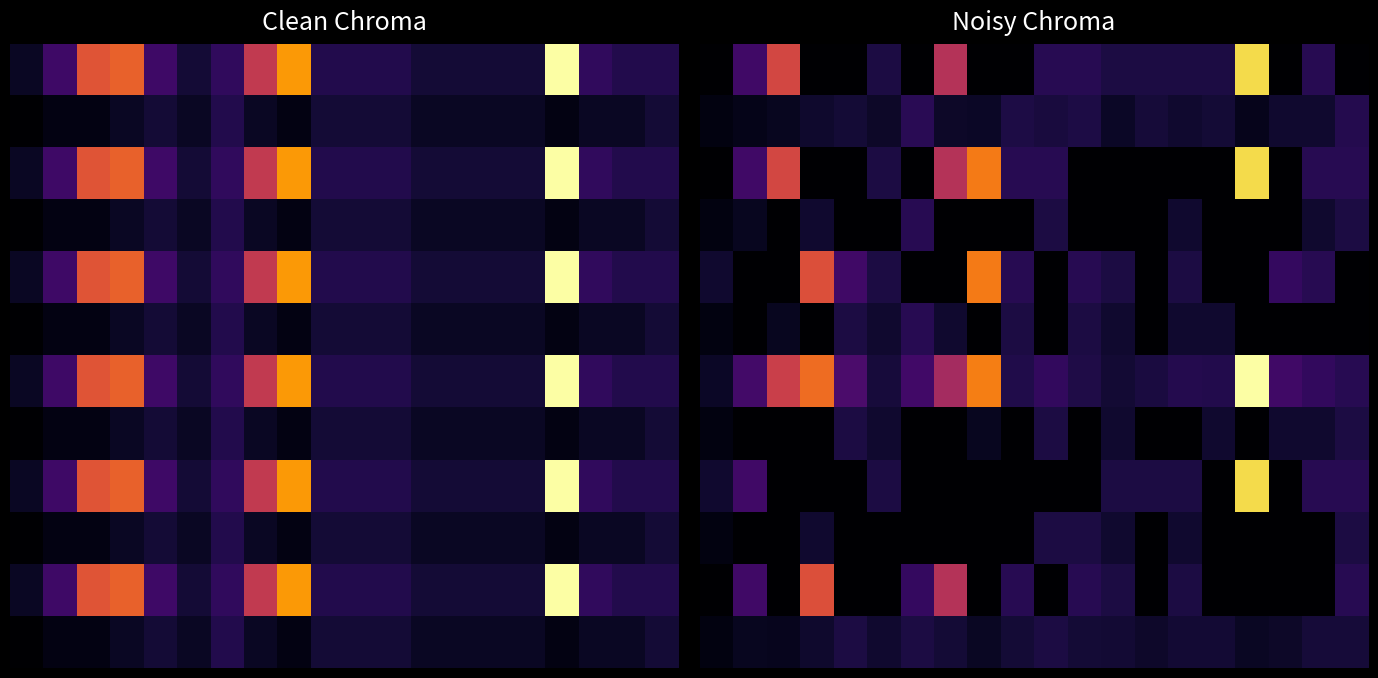

What is the maximum value shown in the chart?

35.2